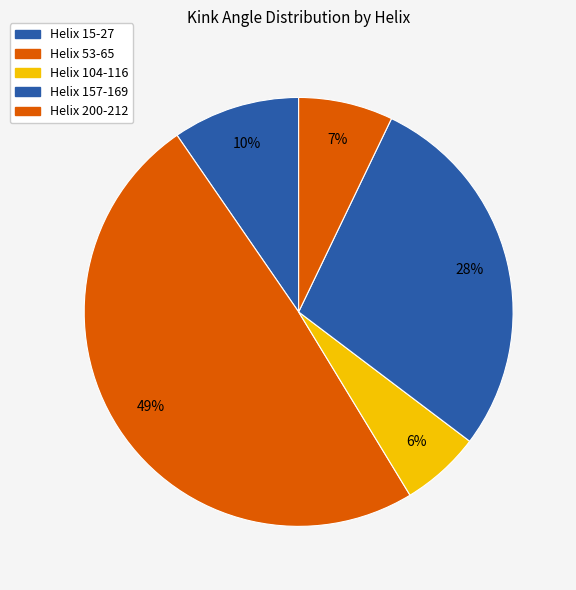

What percentage is the Helix 15-27 slice, to the nearest percent?

10%